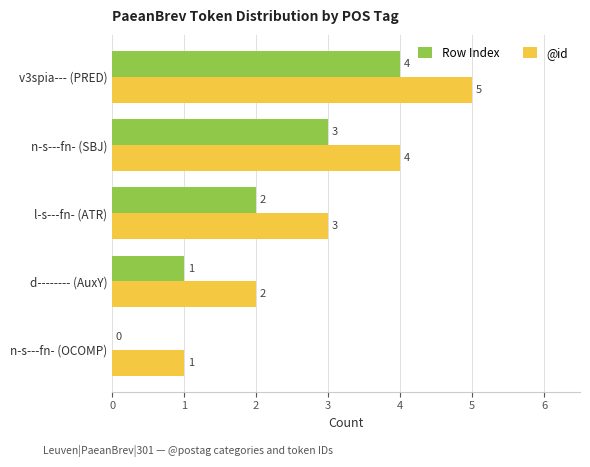

Which series has the largest total across all categories?

@id